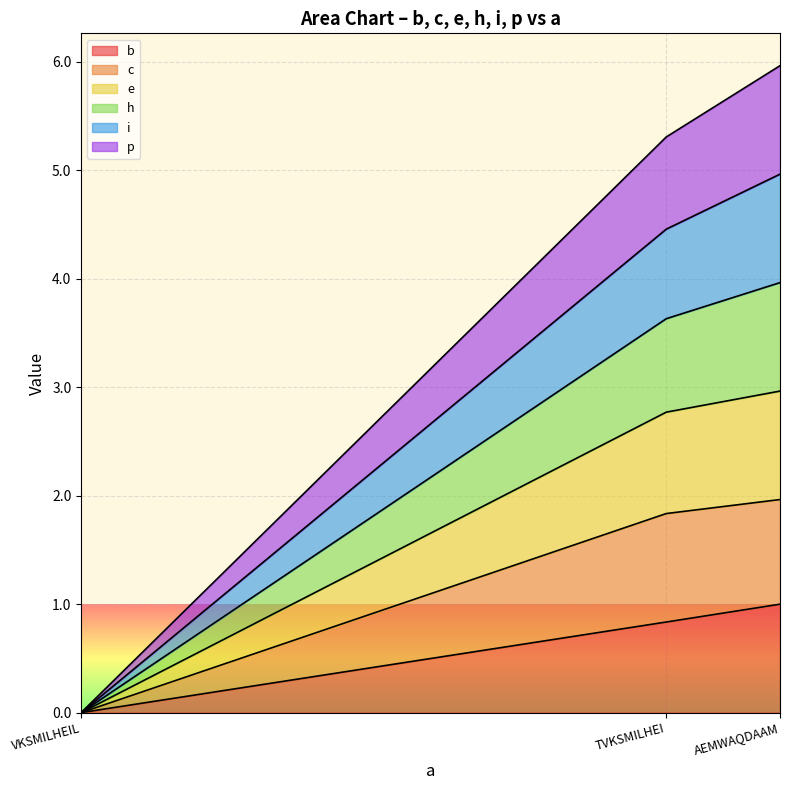

What is the total value across all series at AEMWAQDAAM?

6.0